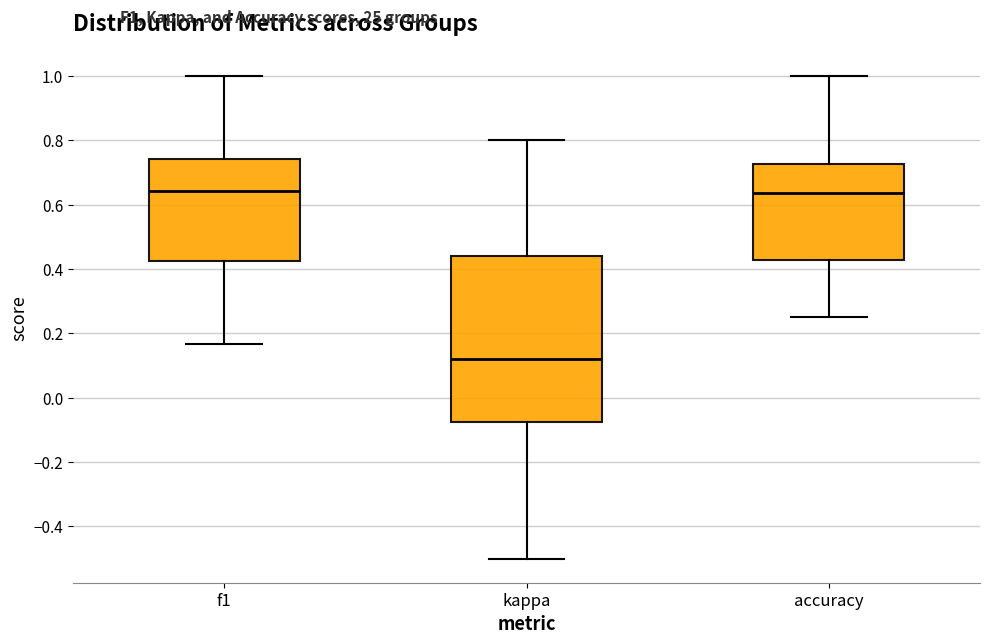

Comparing the boxes themselves (not the whiskers), which one is the tallest?

kappa